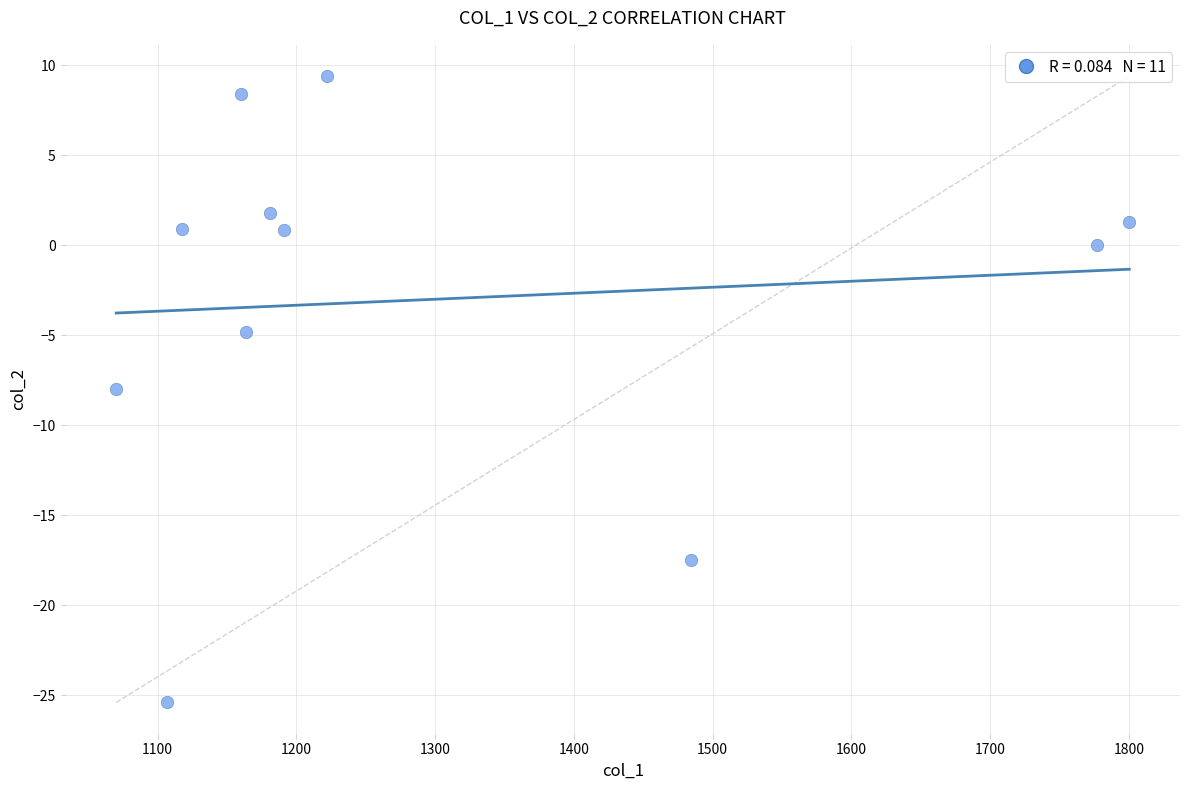

What Y value in the scatter plot is closest to -7?

-8.0